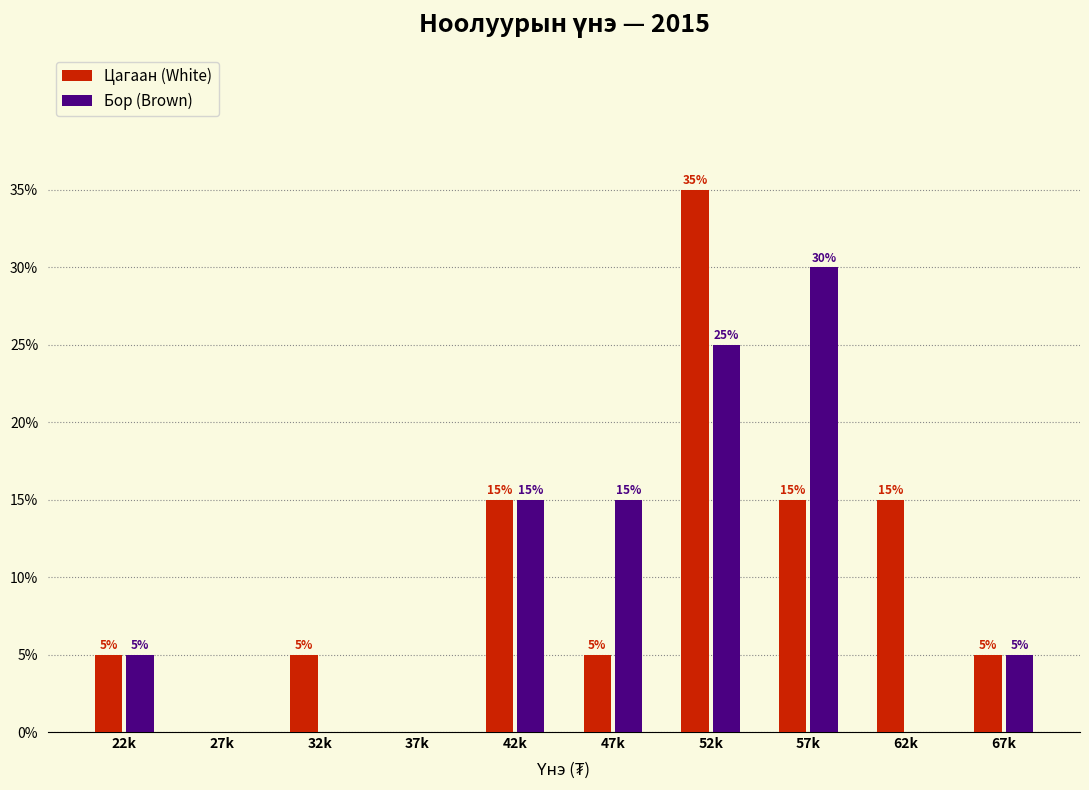

Reading left to right, what are all the values shown in this chart?

Цагаан (White): 22k=5	27k=0	32k=5	37k=0	42k=15	47k=5	52k=35	57k=15	62k=15	67k=5
Бор (Brown): 22k=5	27k=0	32k=0	37k=0	42k=15	47k=15	52k=25	57k=30	62k=0	67k=5